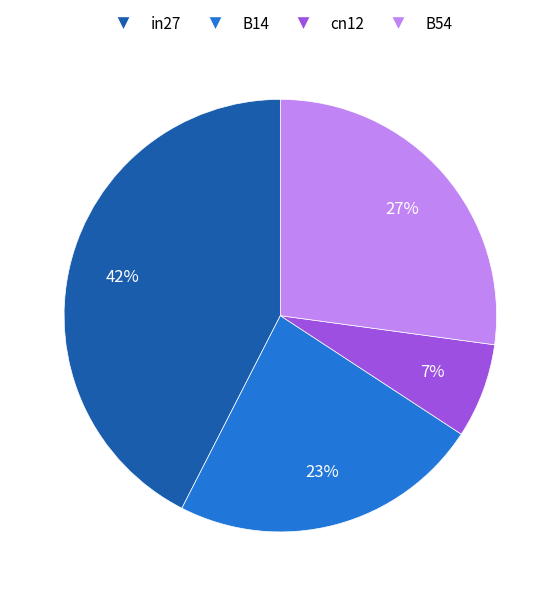

How many segments does this pie chart have?

4